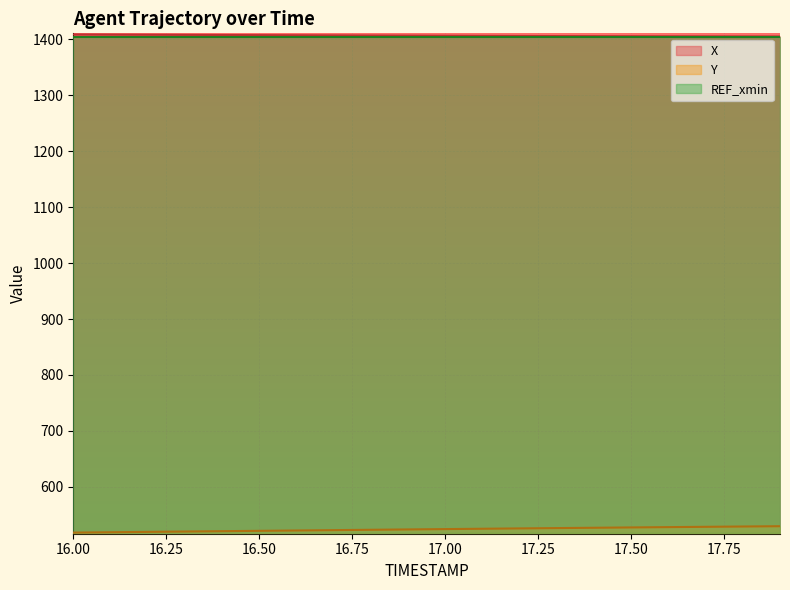

True or false: X and Y intersect in this chart.

False